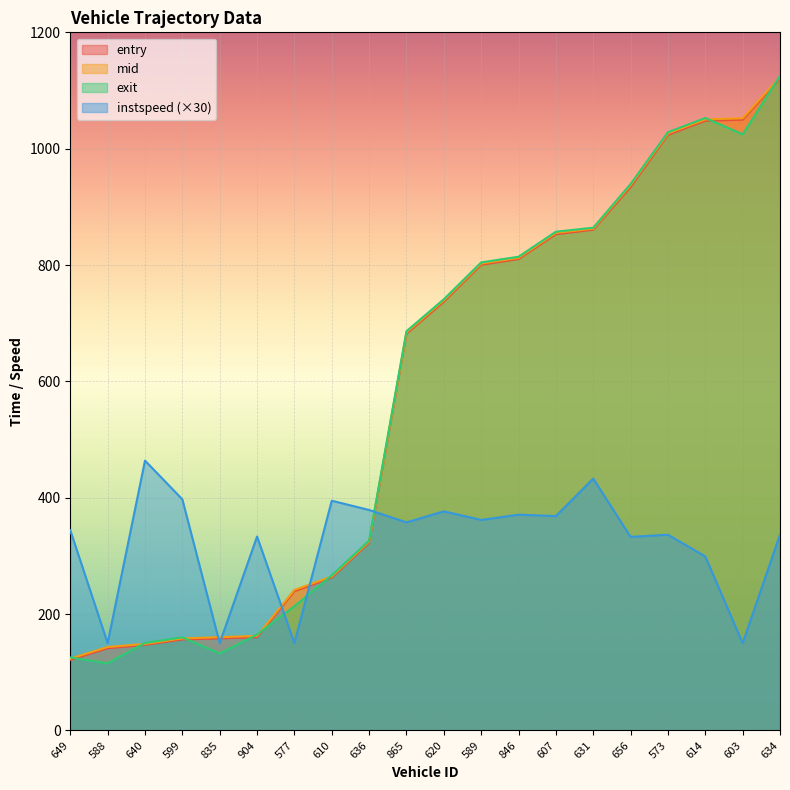

What is the highest value of the entry series?

1120.8